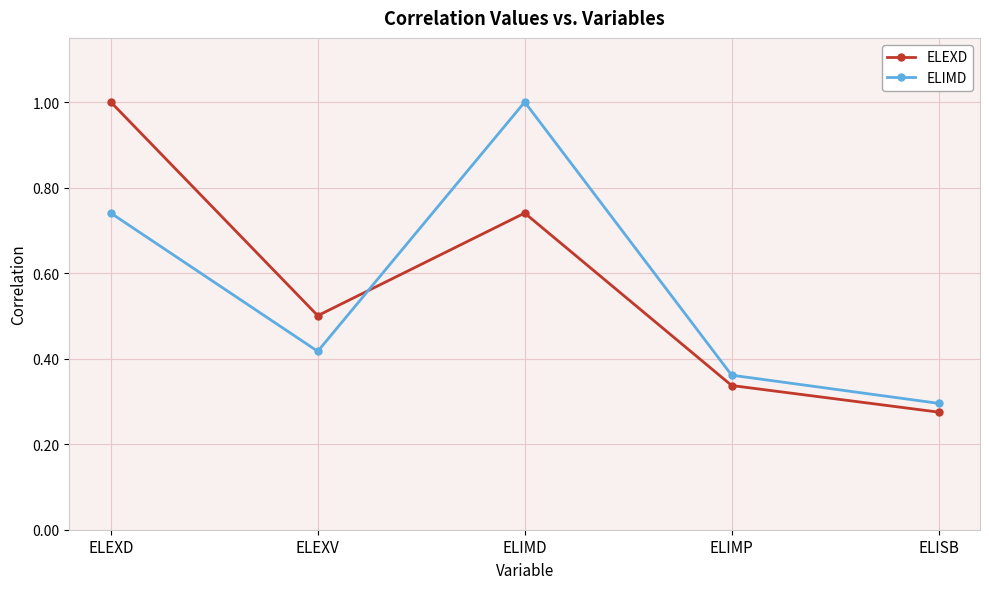

Does the chart have visible grid lines?

Yes